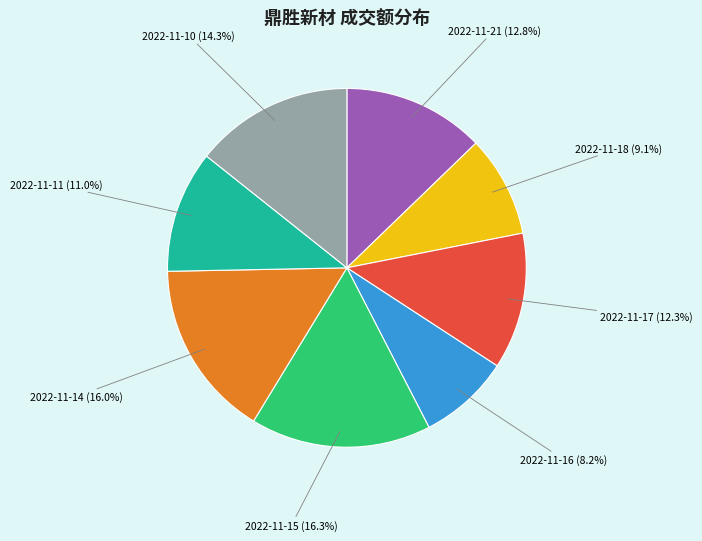

Is there a majority slice in this chart?

No